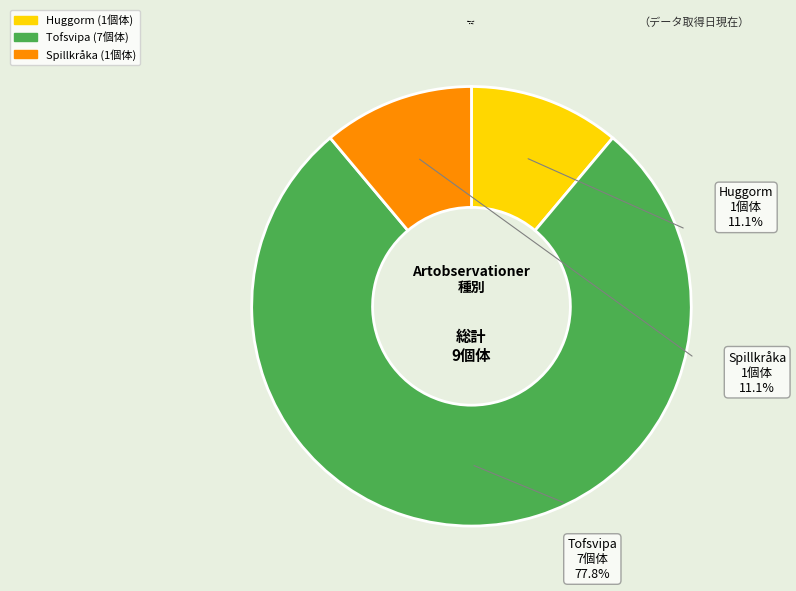

How many slices are in this pie chart?

3